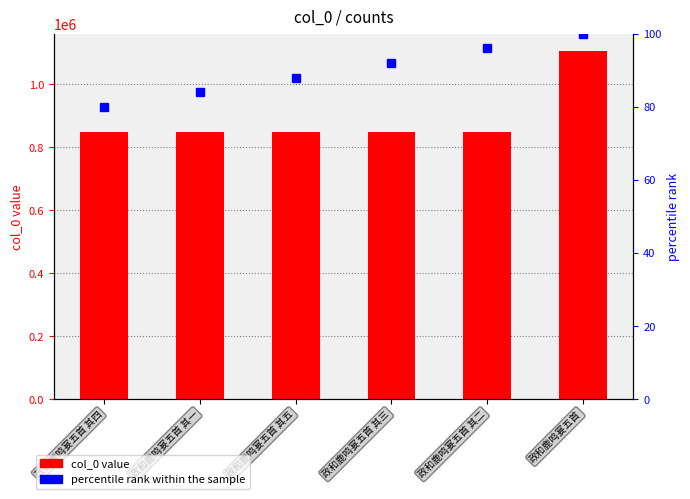

What position from the left is 政和鹿鸣宴五首 其三?

4